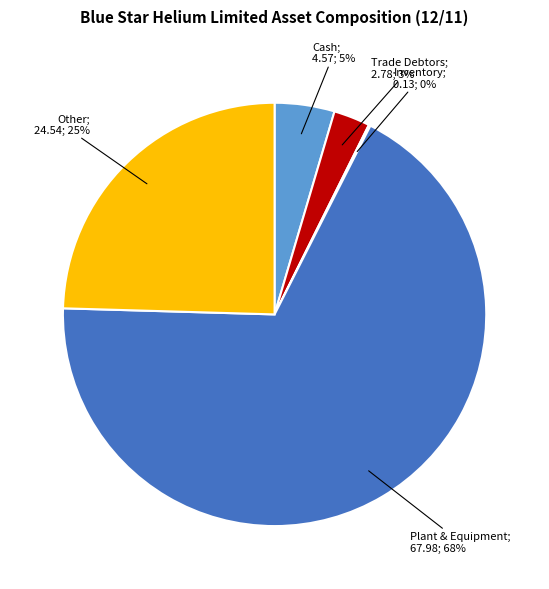

To the nearest percent, what is the average slice percentage?

20%